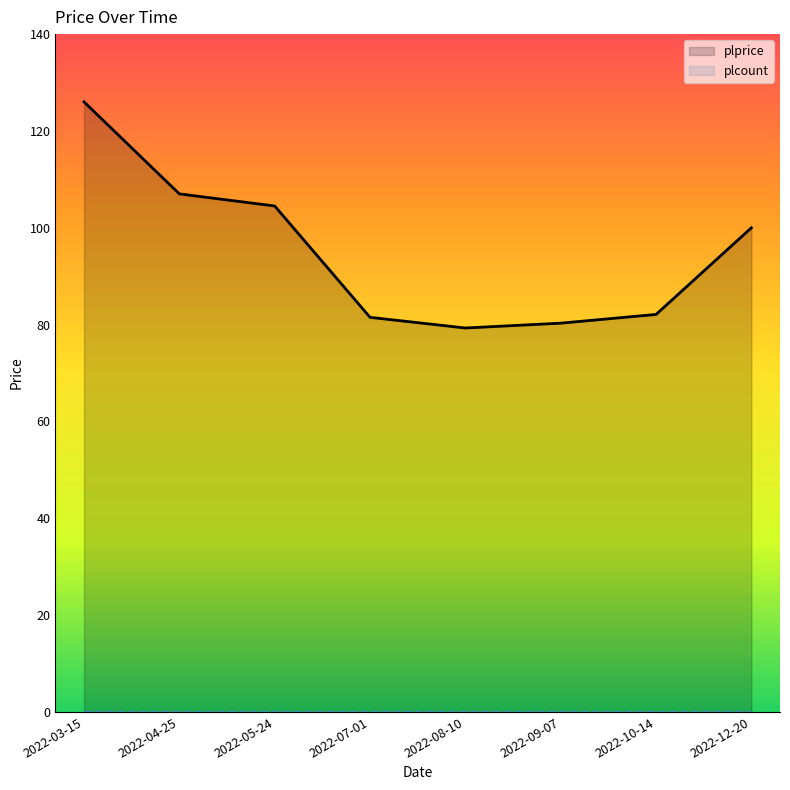

What are all the series names shown in the legend?

plprice, plcount